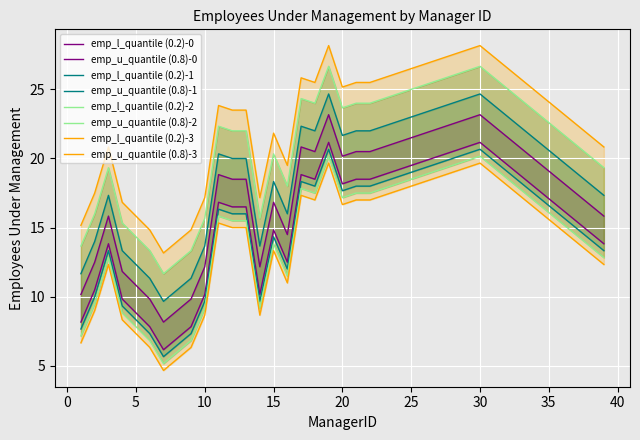

Is it true that the value at 19 is 29?

False